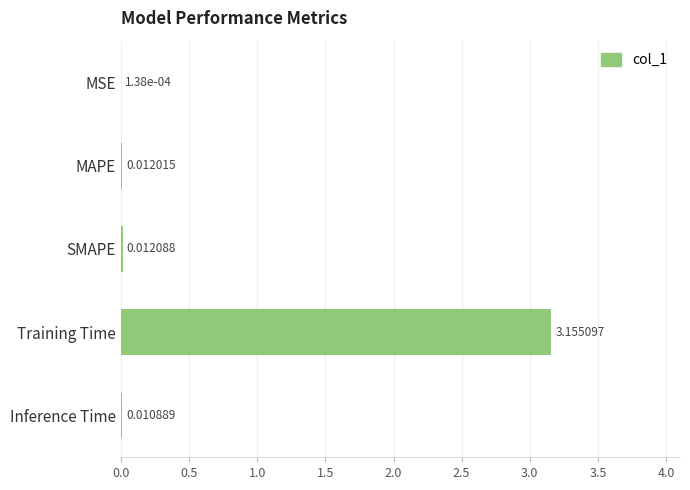

Between Training Time and MAPE, which is larger?

Training Time